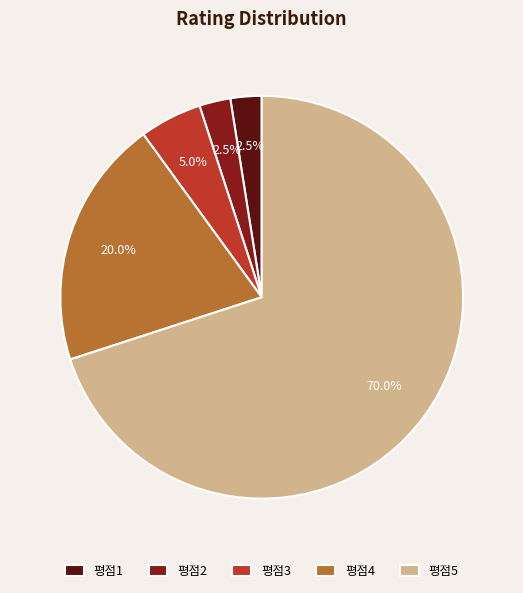

Which has a higher value, 평점1 or 평점4?

평점4